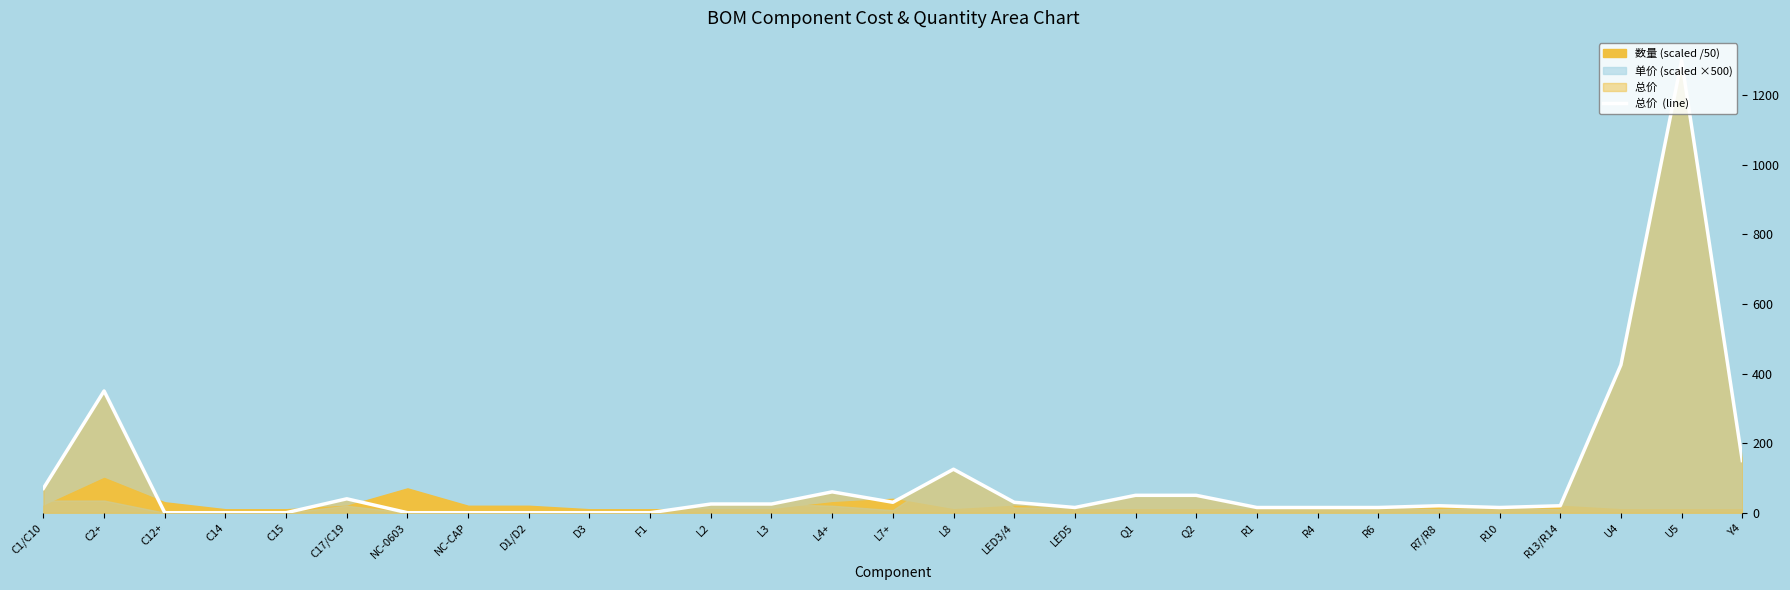

What is the label of the 21st point from the left?

R1